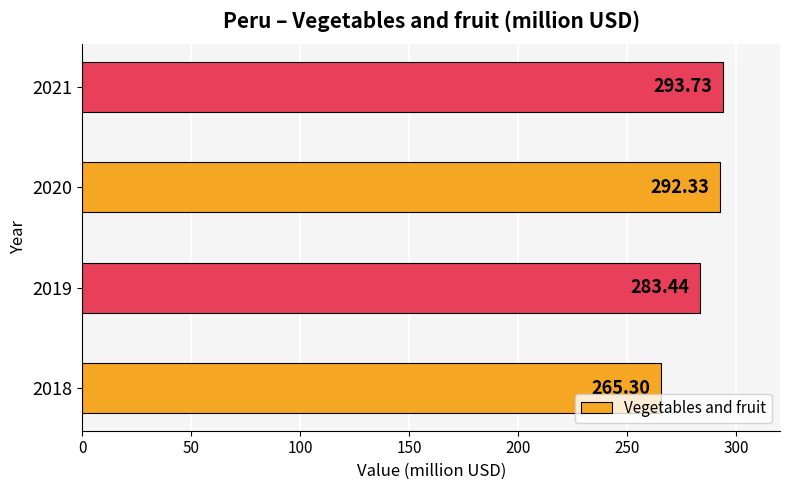

Rank the categories by value from lowest to highest.

2018, 2019, 2020, 2021